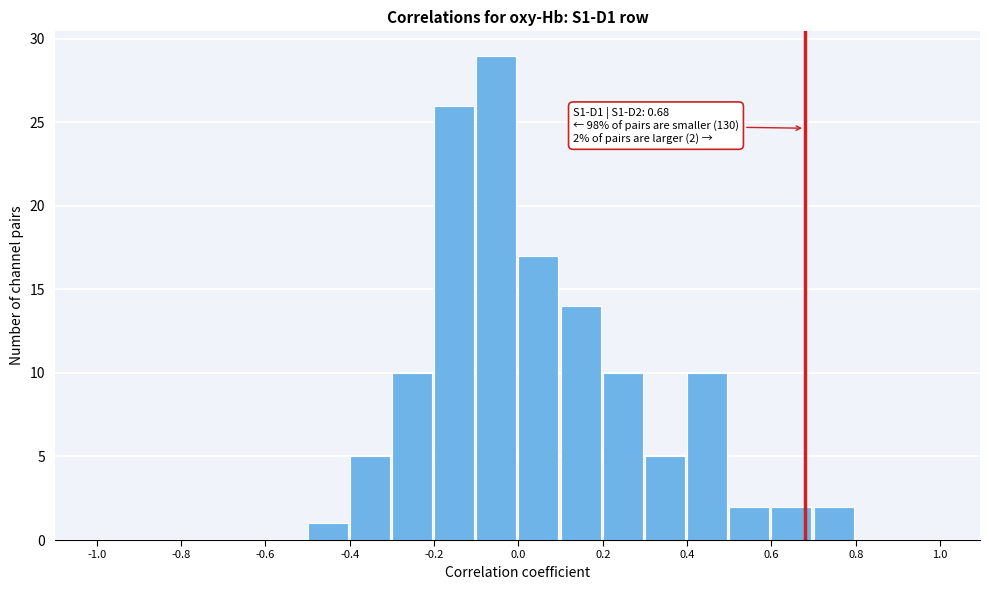

Over which range of the x-axis is the bar tallest?

-0.1 to 0.0